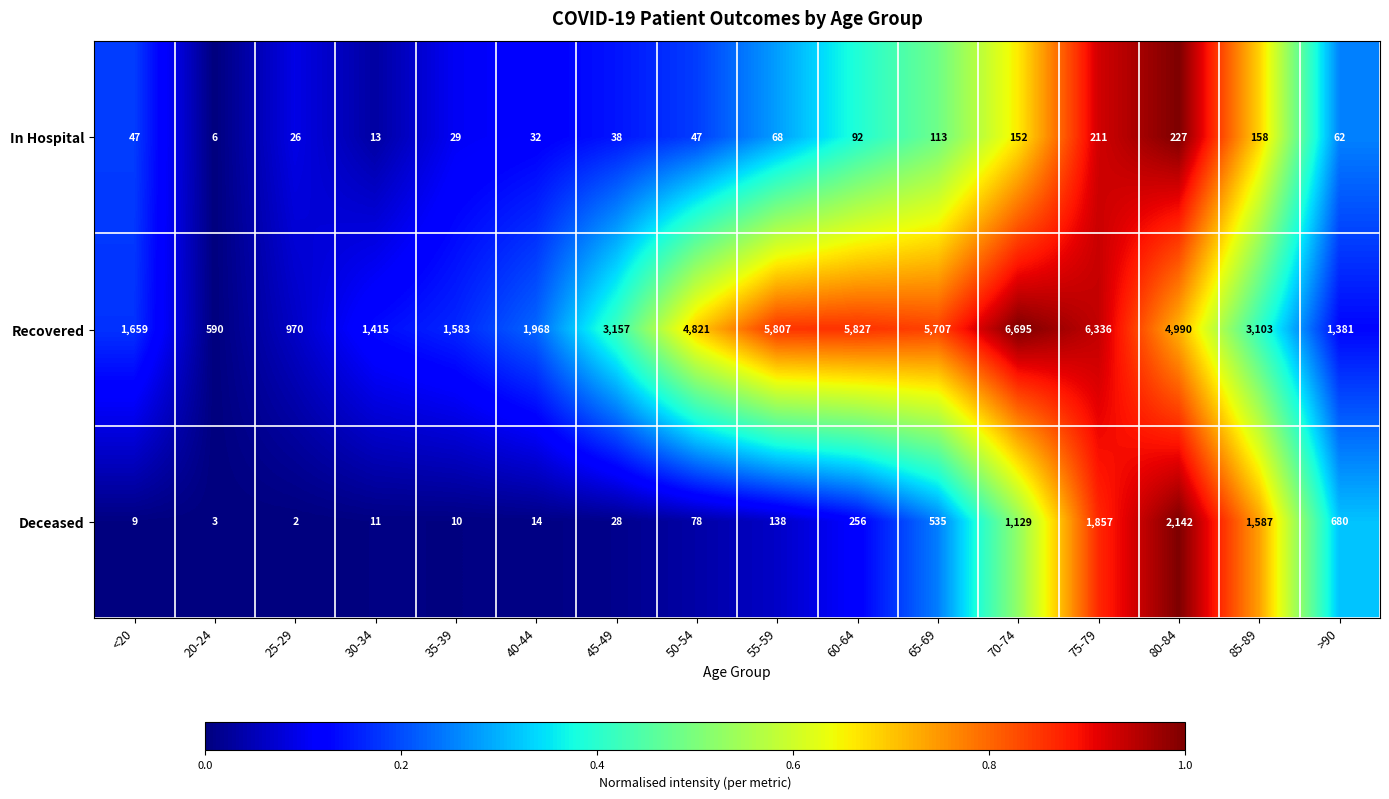

List the labels in order of Deceased value, largest first.

80-84, 75-79, 85-89, 70-74, >90, 65-69, 60-64, 55-59, 50-54, 45-49, 40-44, 30-34, 35-39, <20, 20-24, 25-29